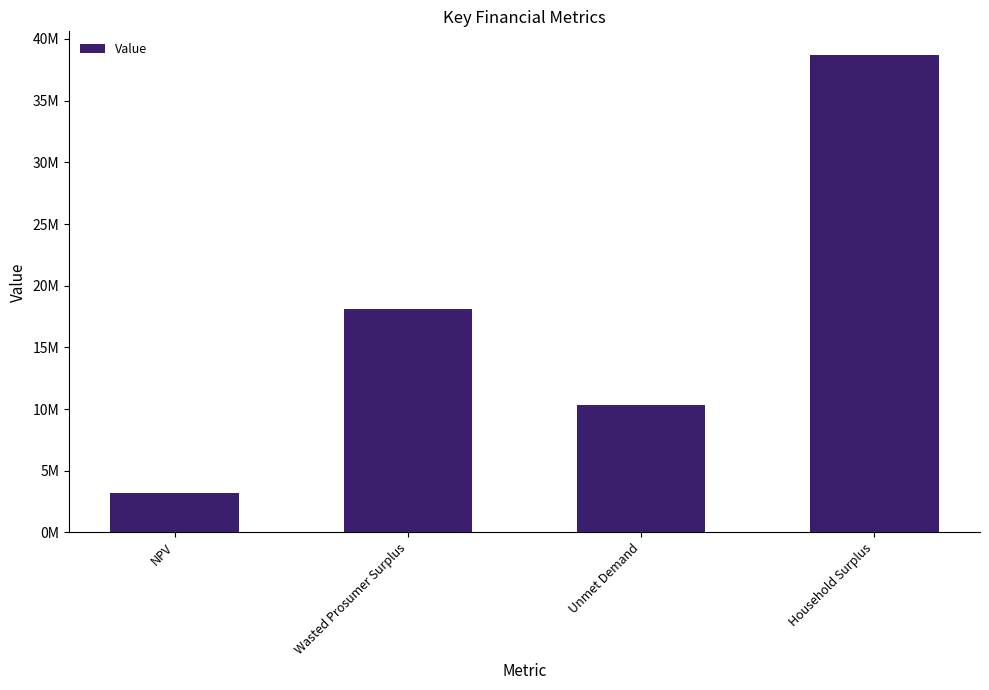

Which label corresponds to the largest value in the chart?

Household Surplus